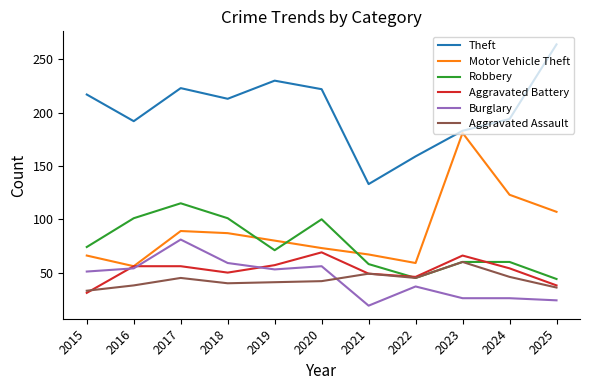

Which series has the widest spread of values?

Theft